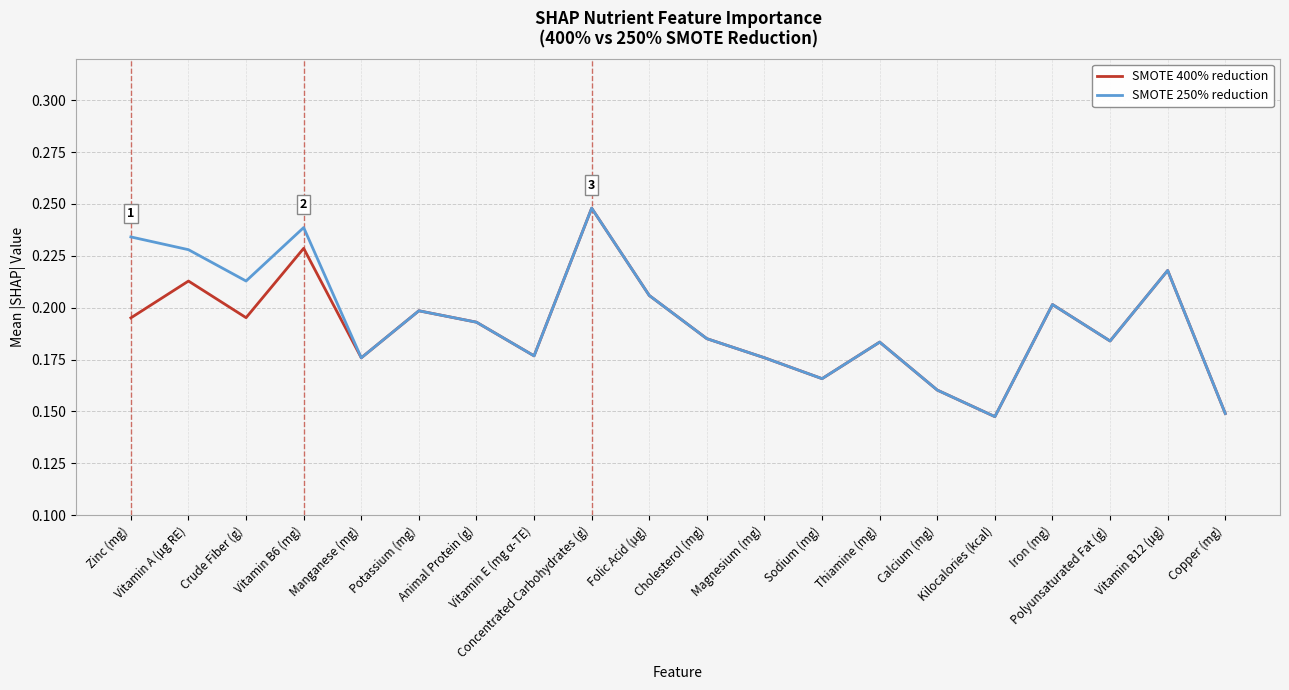

What is the sum of all SMOTE 400% reduction values?

3.8